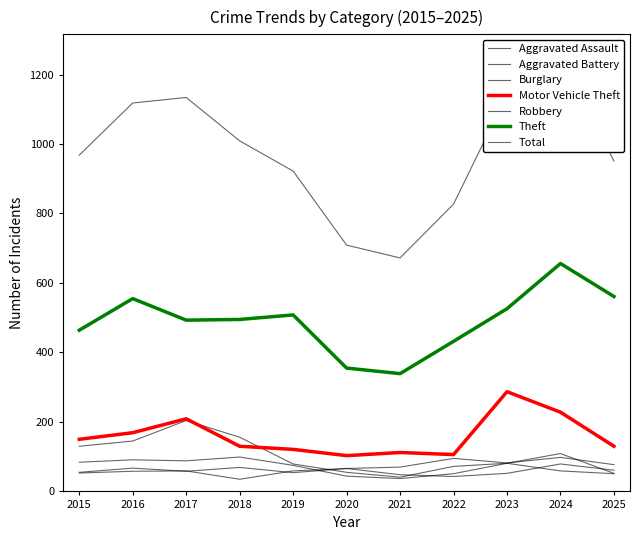

Which series has the widest spread of values?

Theft